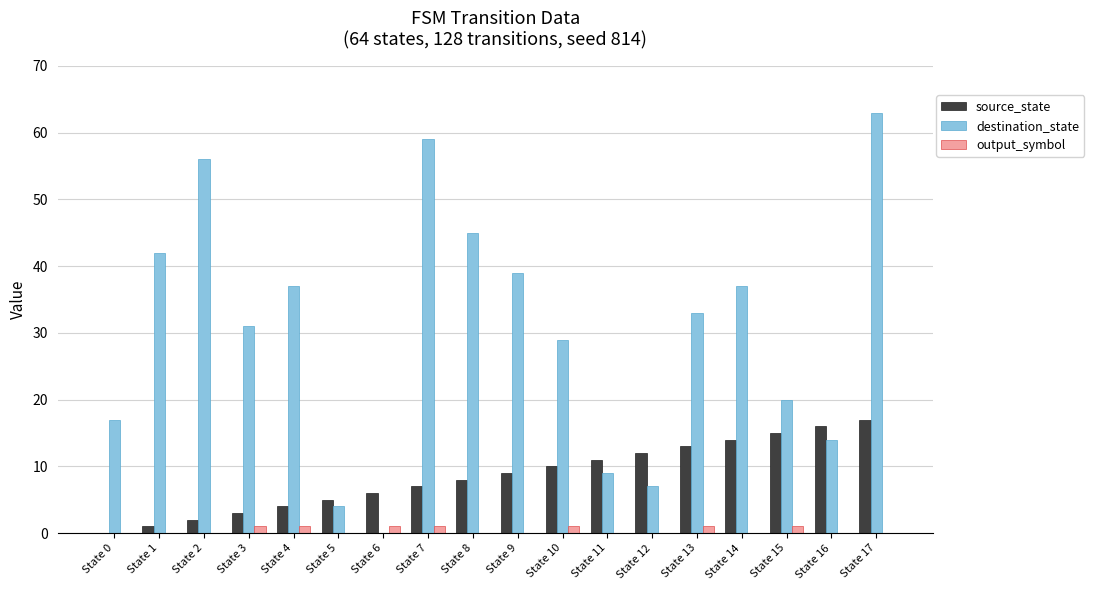

What is the greatest value displayed?

63